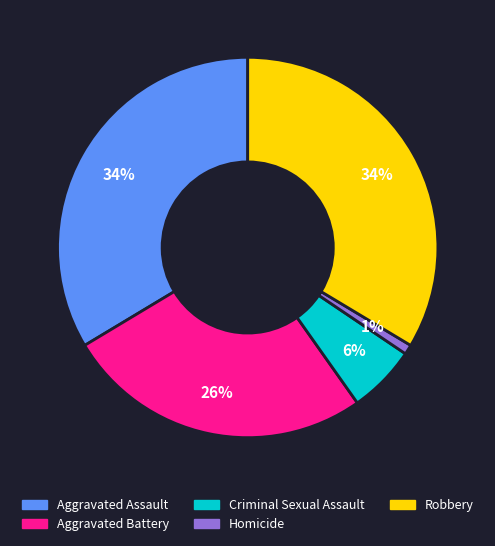

Is the sum of Aggravated Assault and Criminal Sexual Assault greater than half?

No